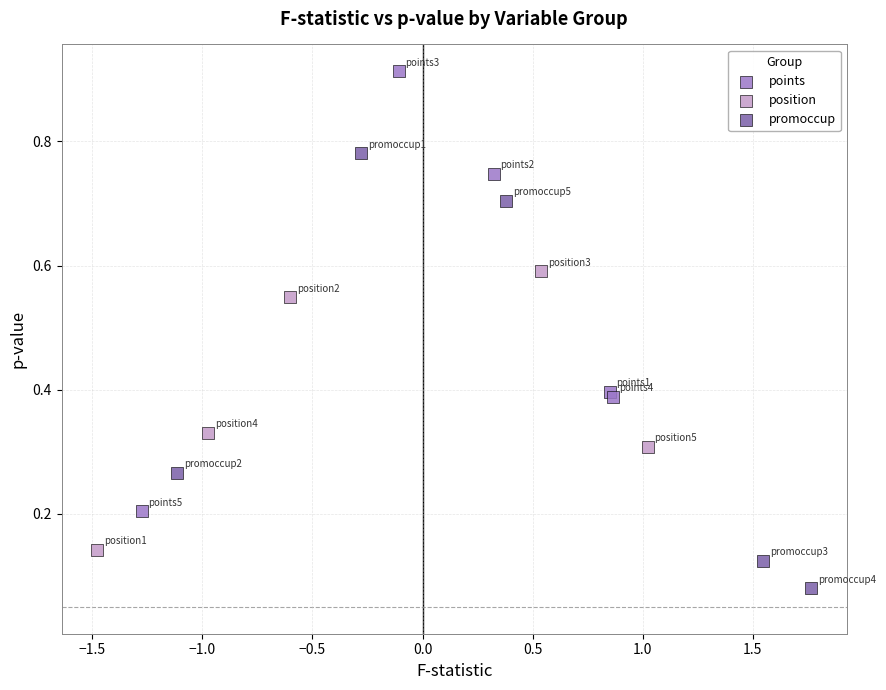

Which series contains the highest Y value?

points